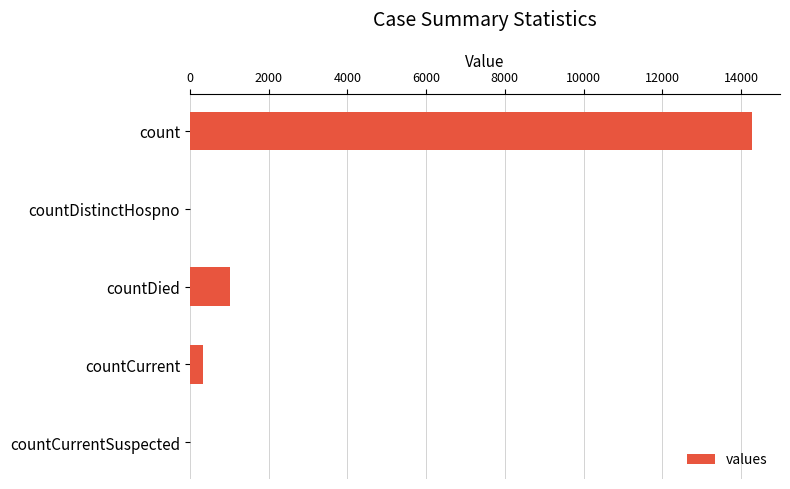

Are the bars horizontal?

Yes